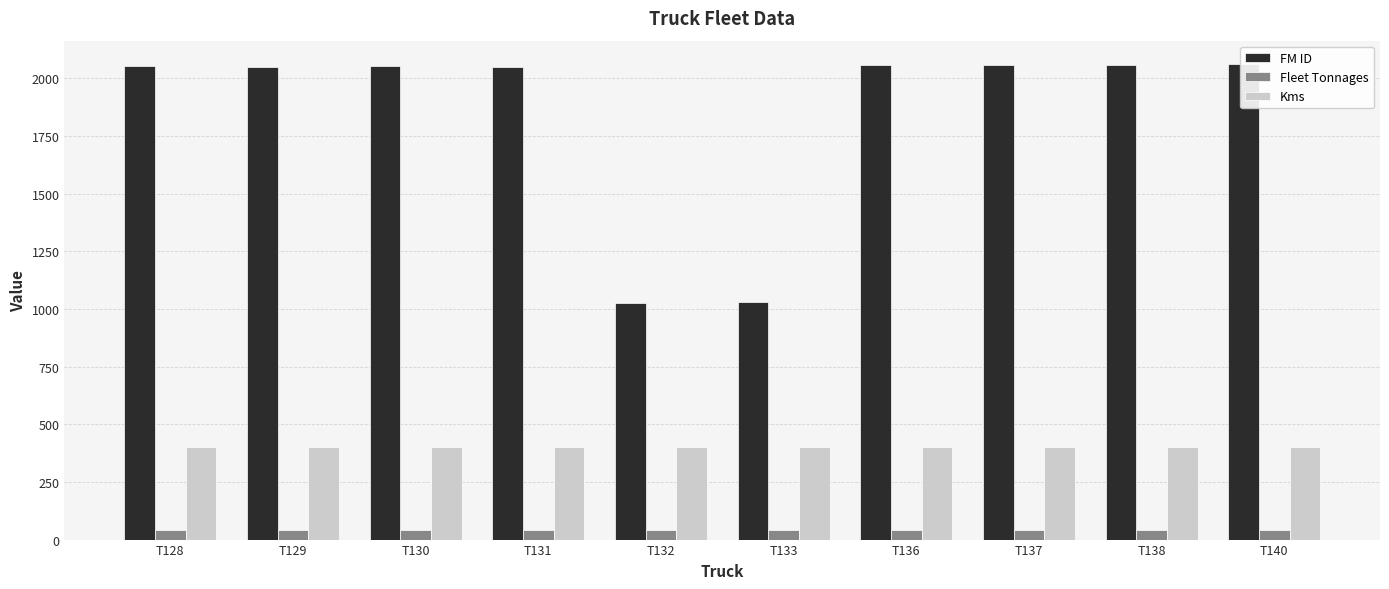

Which category has the lowest value in the Kms series?

T128